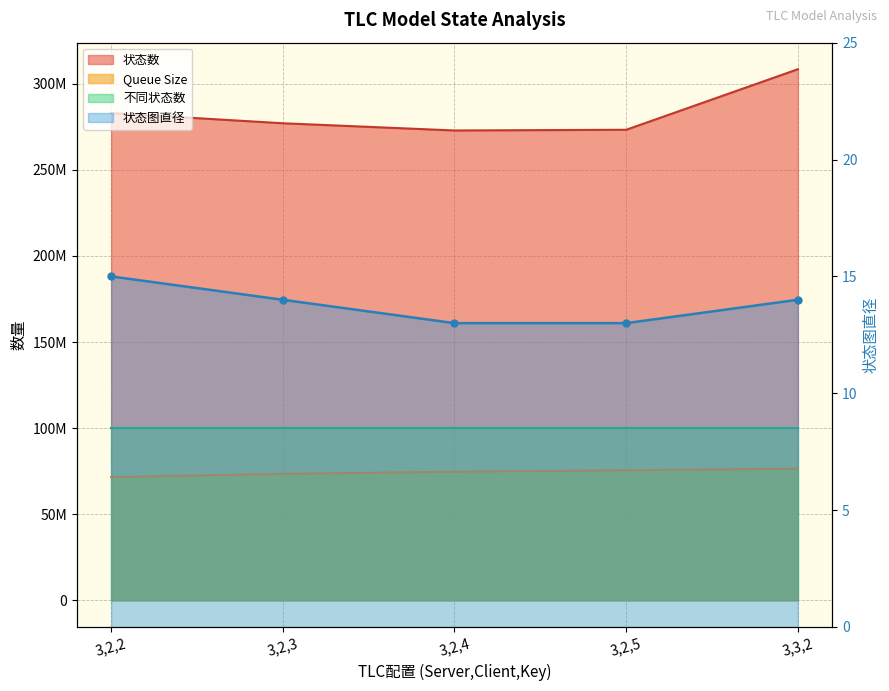

Where does the Queue Size series first go above 74738173?

3,2,5